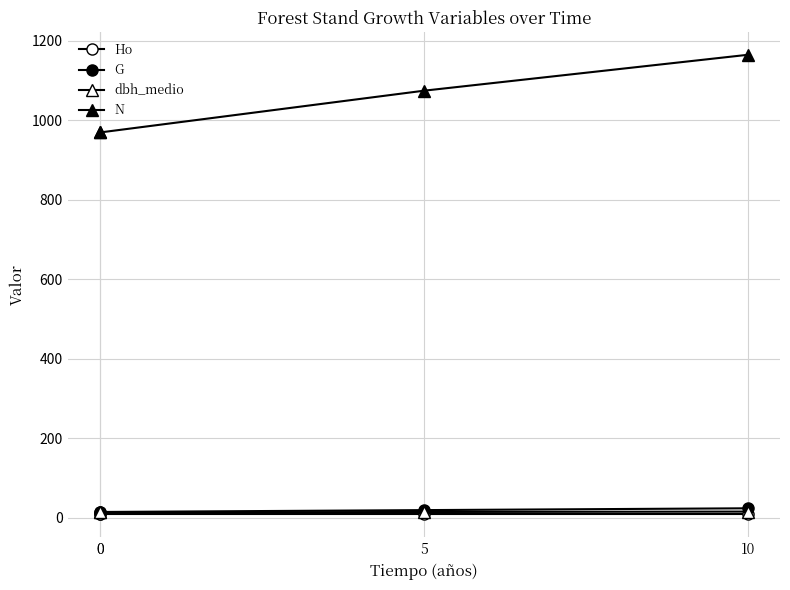

True or false: Ho and N cross at least once.

False